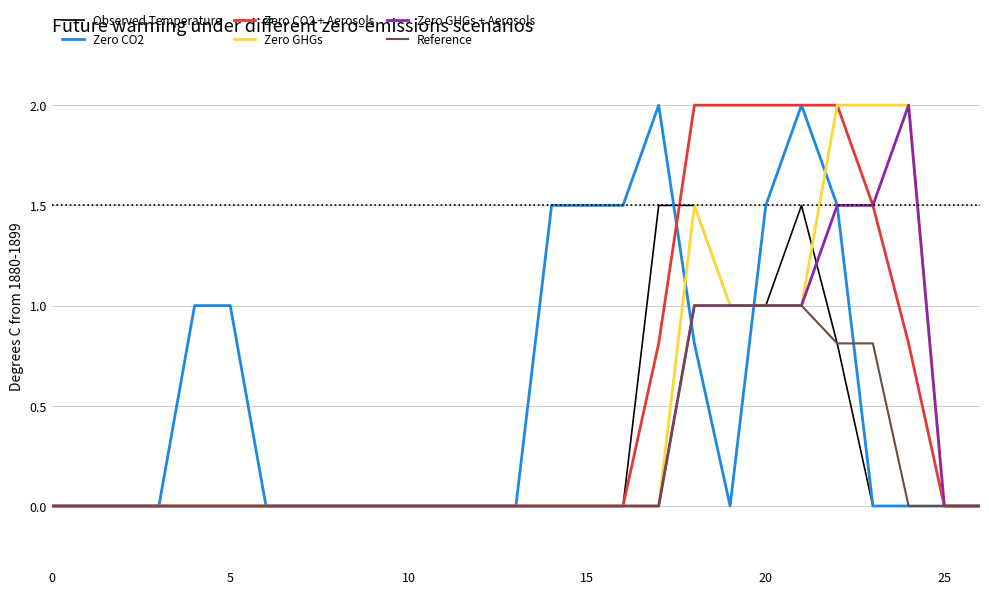

What is the maximum value shown in the chart?

2.0